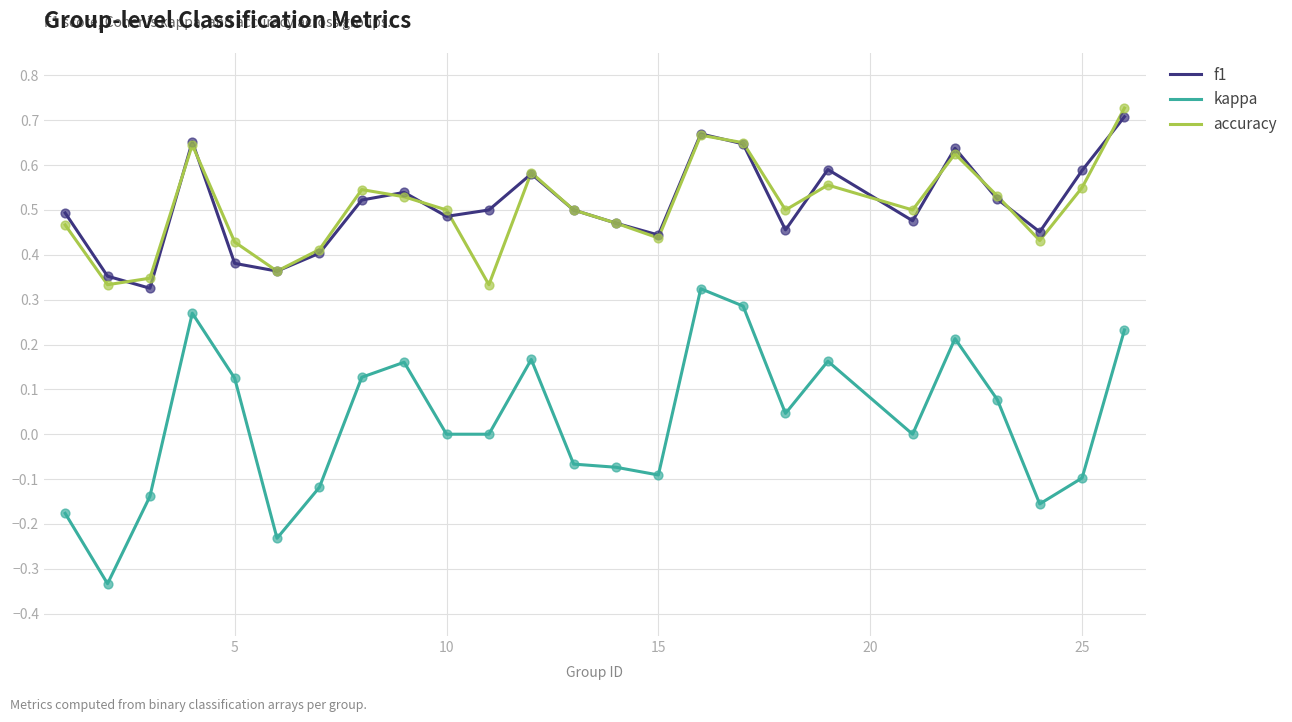

Which series has the largest range (max minus min)?

kappa